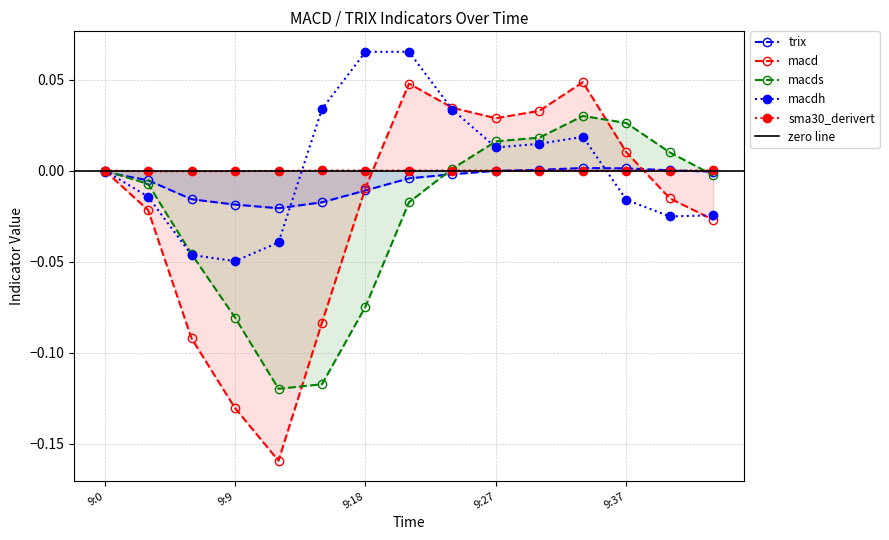

Where is sma30_derivert nearest to the value 0?

9:0